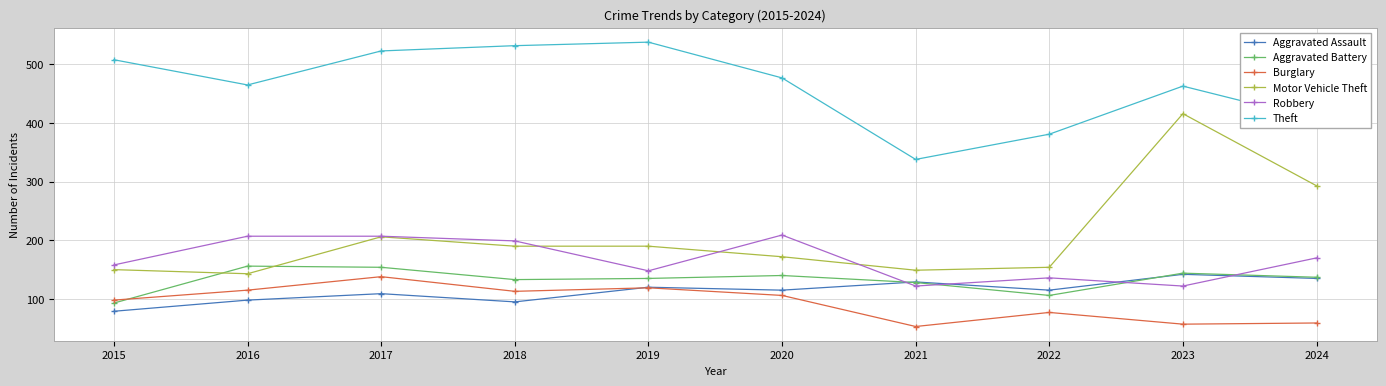

At which category does Theft reach its first local valley?

2016